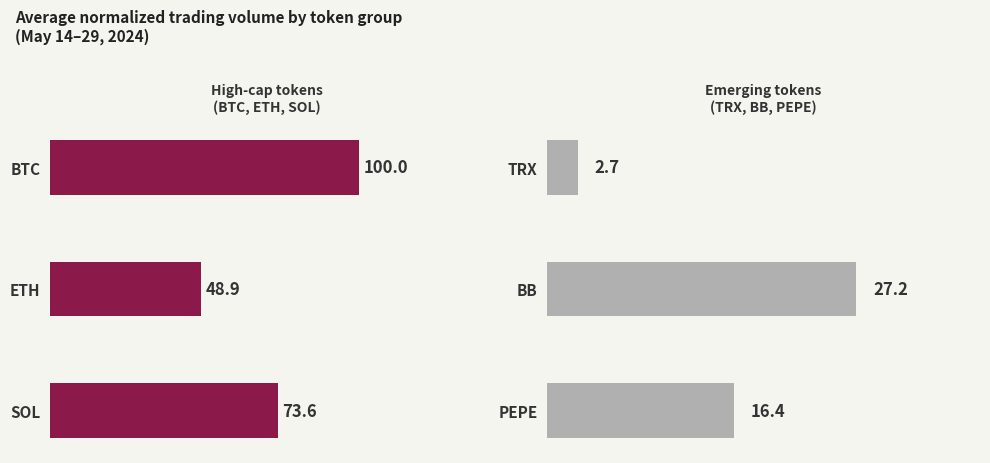

Is it true that High-cap tokens
(BTC, ETH, SOL) equals 73.6 at SOL?

True